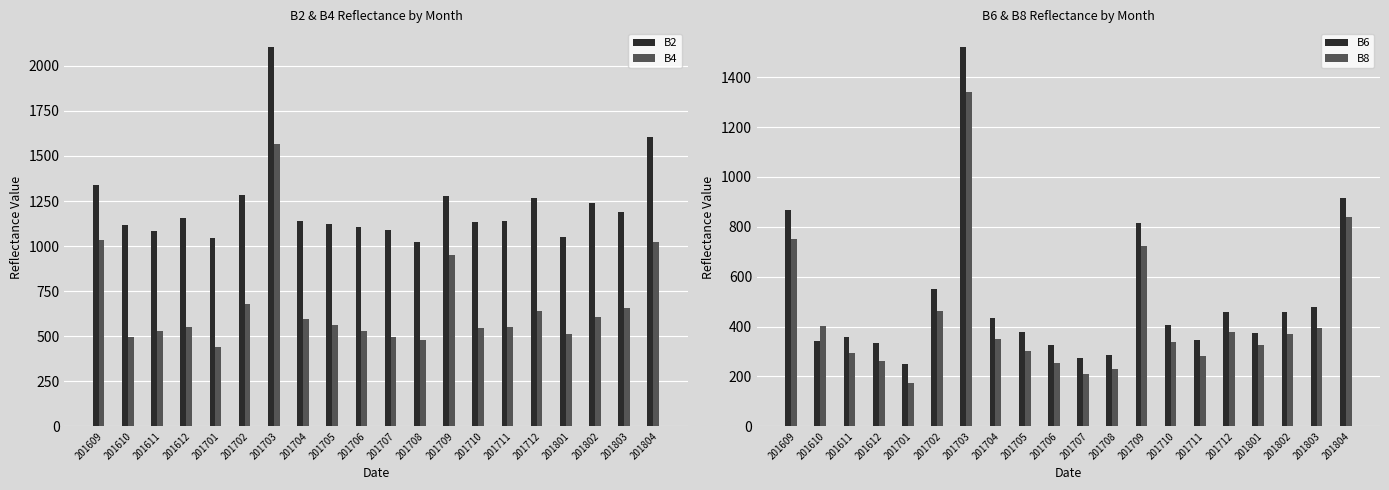

True or false: B4 has a value of 722 at 201706.

False